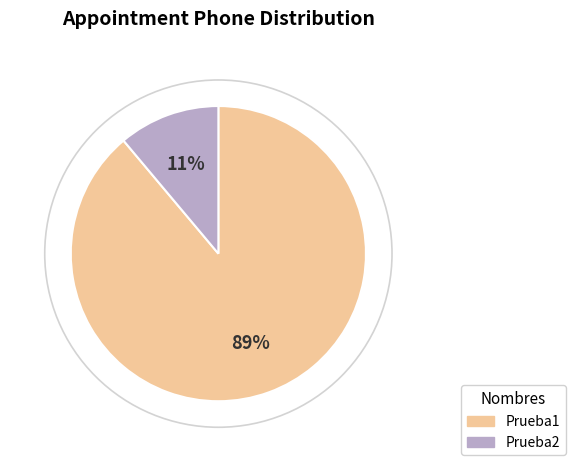

Which slice is the smallest?

Prueba2